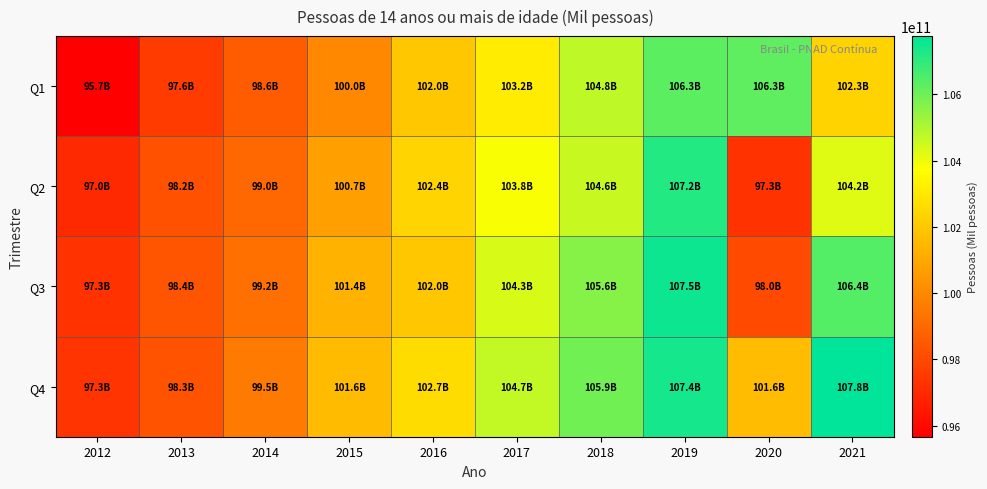

Reading left to right, list all the values displayed in this chart.

Q1: 2012=95664000000	2013=97554000000	2014=98597000000	2015=100007000000	2016=101990000000	2017=103151000000	2018=104751000000	2019=106273000000	2020=106263000000	2021=102339000000
Q2: 2012=97010000000	2013=98242000000	2014=98979000000	2015=100746000000	2016=102389000000	2017=103791000000	2018=104610000000	2019=107170000000	2020=97279000000	2021=104216000000
Q3: 2012=97261000000	2013=98354000000	2014=99219000000	2015=101354000000	2016=101978000000	2017=104336000000	2018=105624000000	2019=107535000000	2020=98037000000	2021=106430000000
Q4: 2012=97322000000	2013=98321000000	2014=99516000000	2015=101588000000	2016=102650000000	2017=104682000000	2018=105947000000	2019=107418000000	2020=101637000000	2021=107758000000